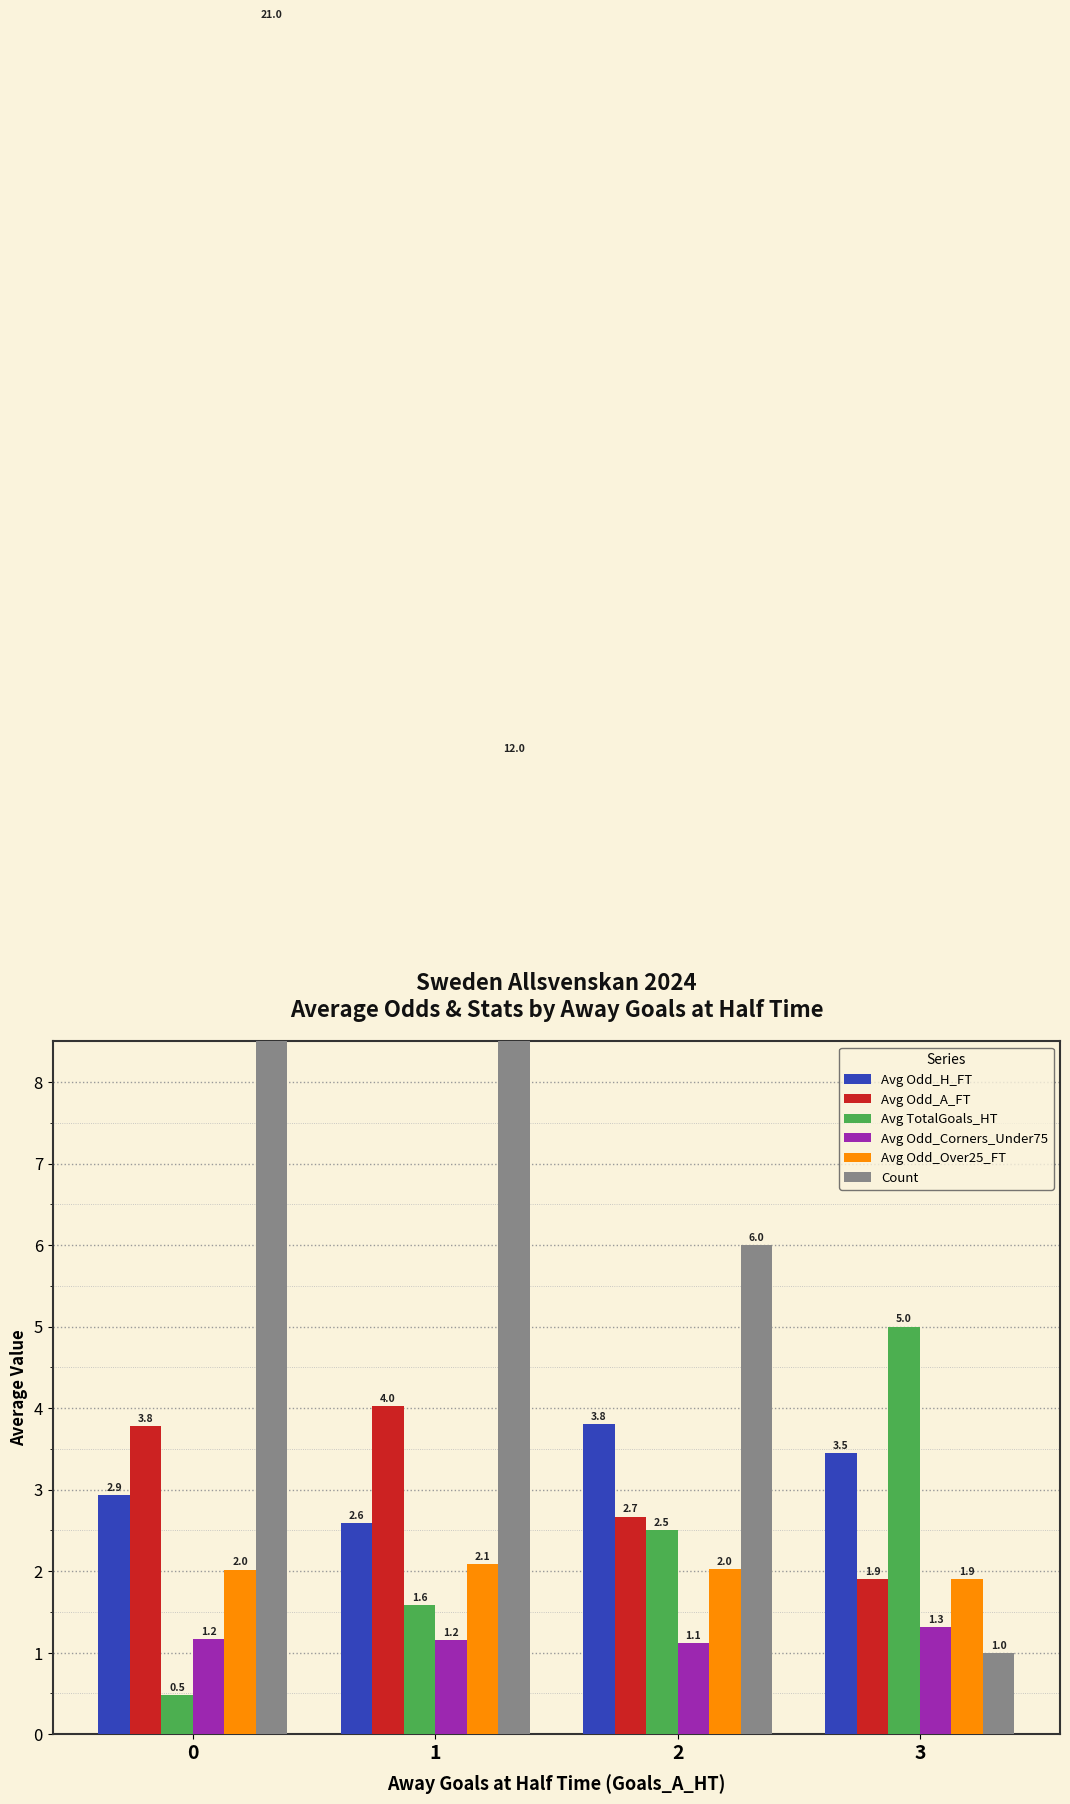

Count the number of categories in the chart.

4